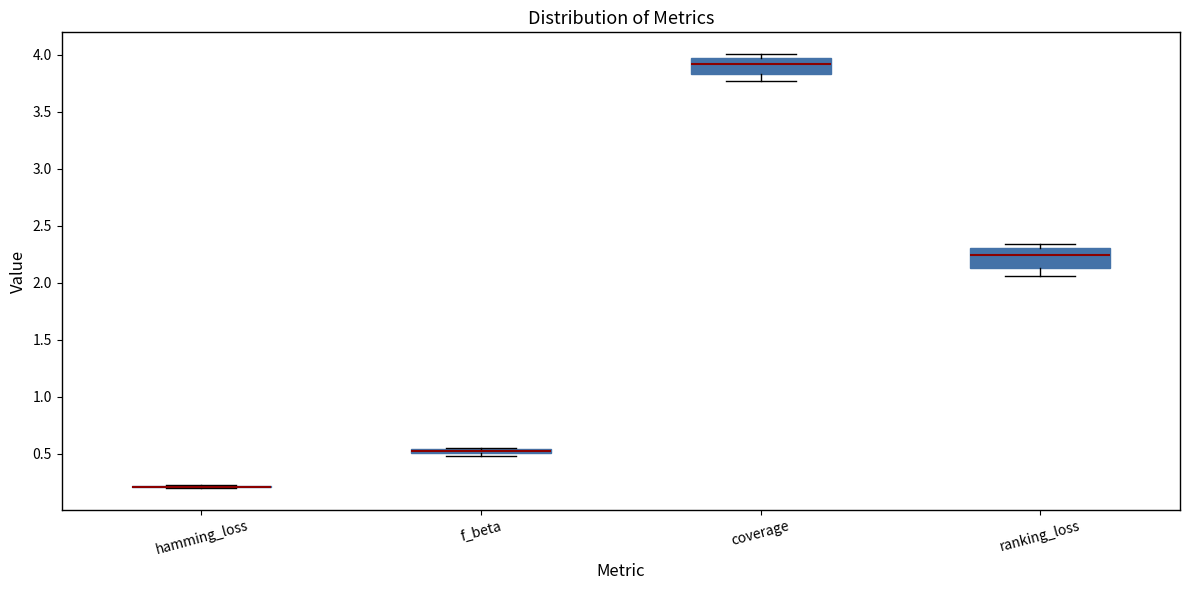

Where does the median line of the box for ranking_loss sit on the y-axis? The values are not printed on the chart, so give them approximately, as read against the axis.

2.25